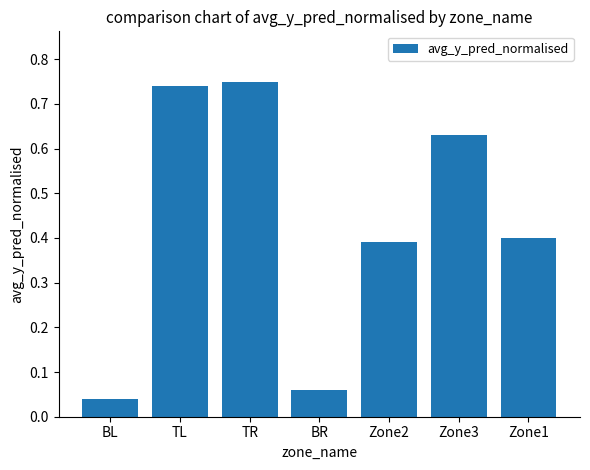

What is the label of the 6th bar from the right?

TL